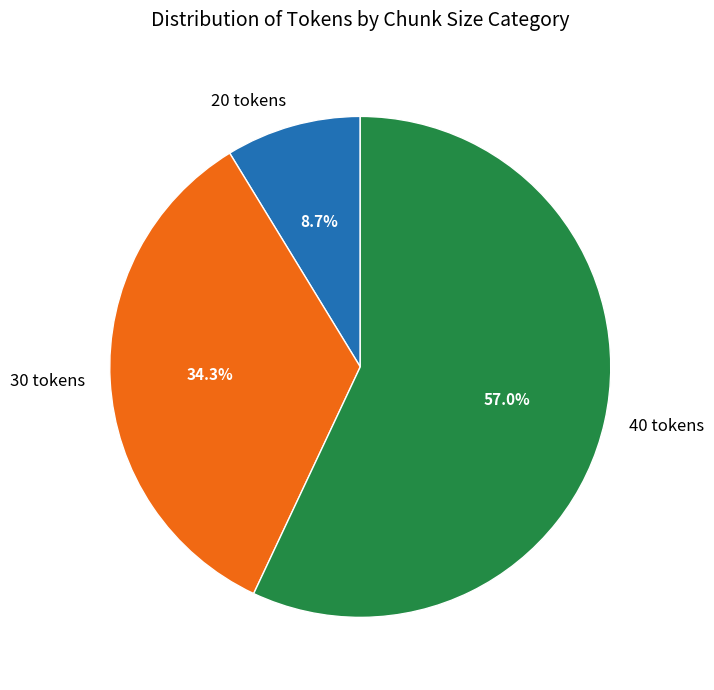

Does 20 tokens account for over 50% of the chart?

No